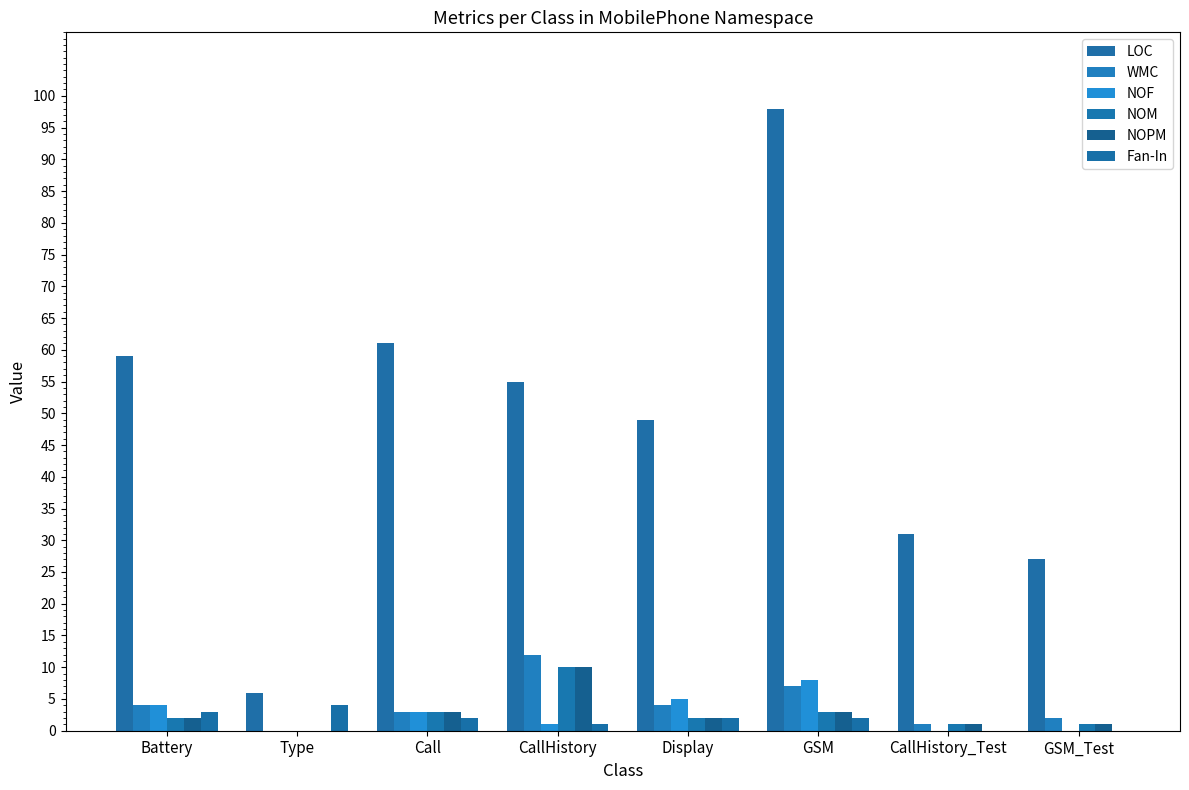

What is the total value across all series at Type?

10